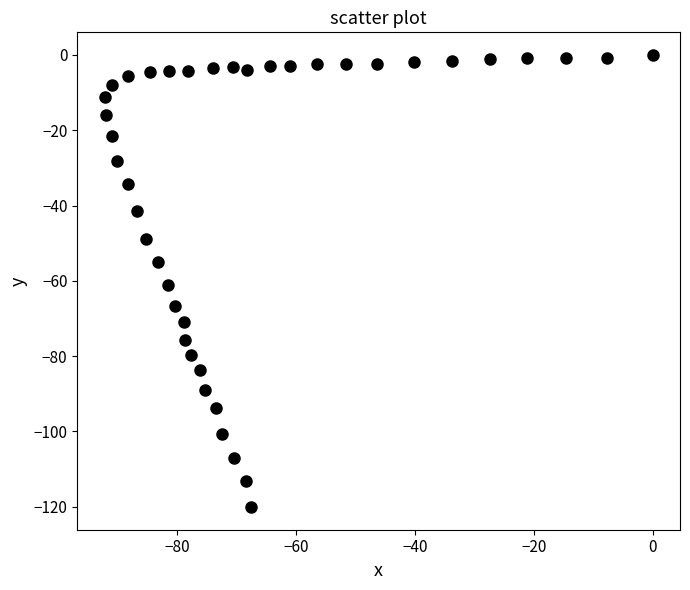

What is the range of X values (max minus min)?

92.2